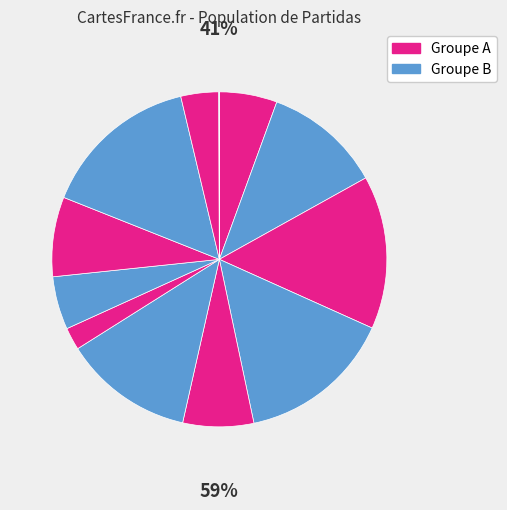

Count the number of slices in the pie.

12